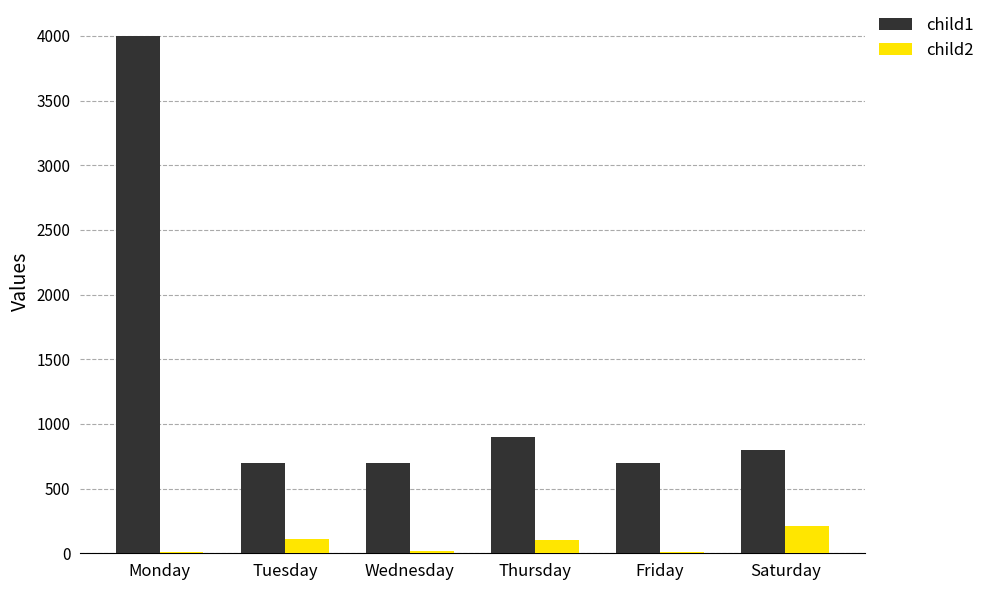

How many groups of bars are there?

6